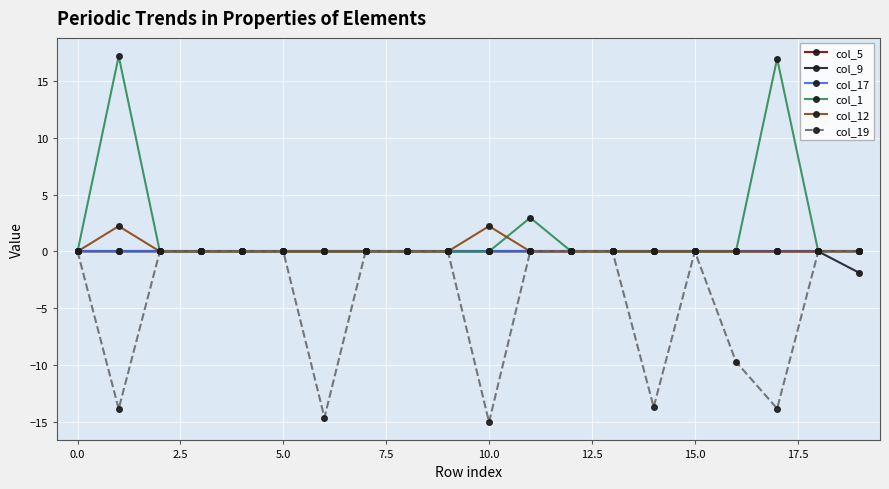

Is this an area chart (filled region under the line)?

No